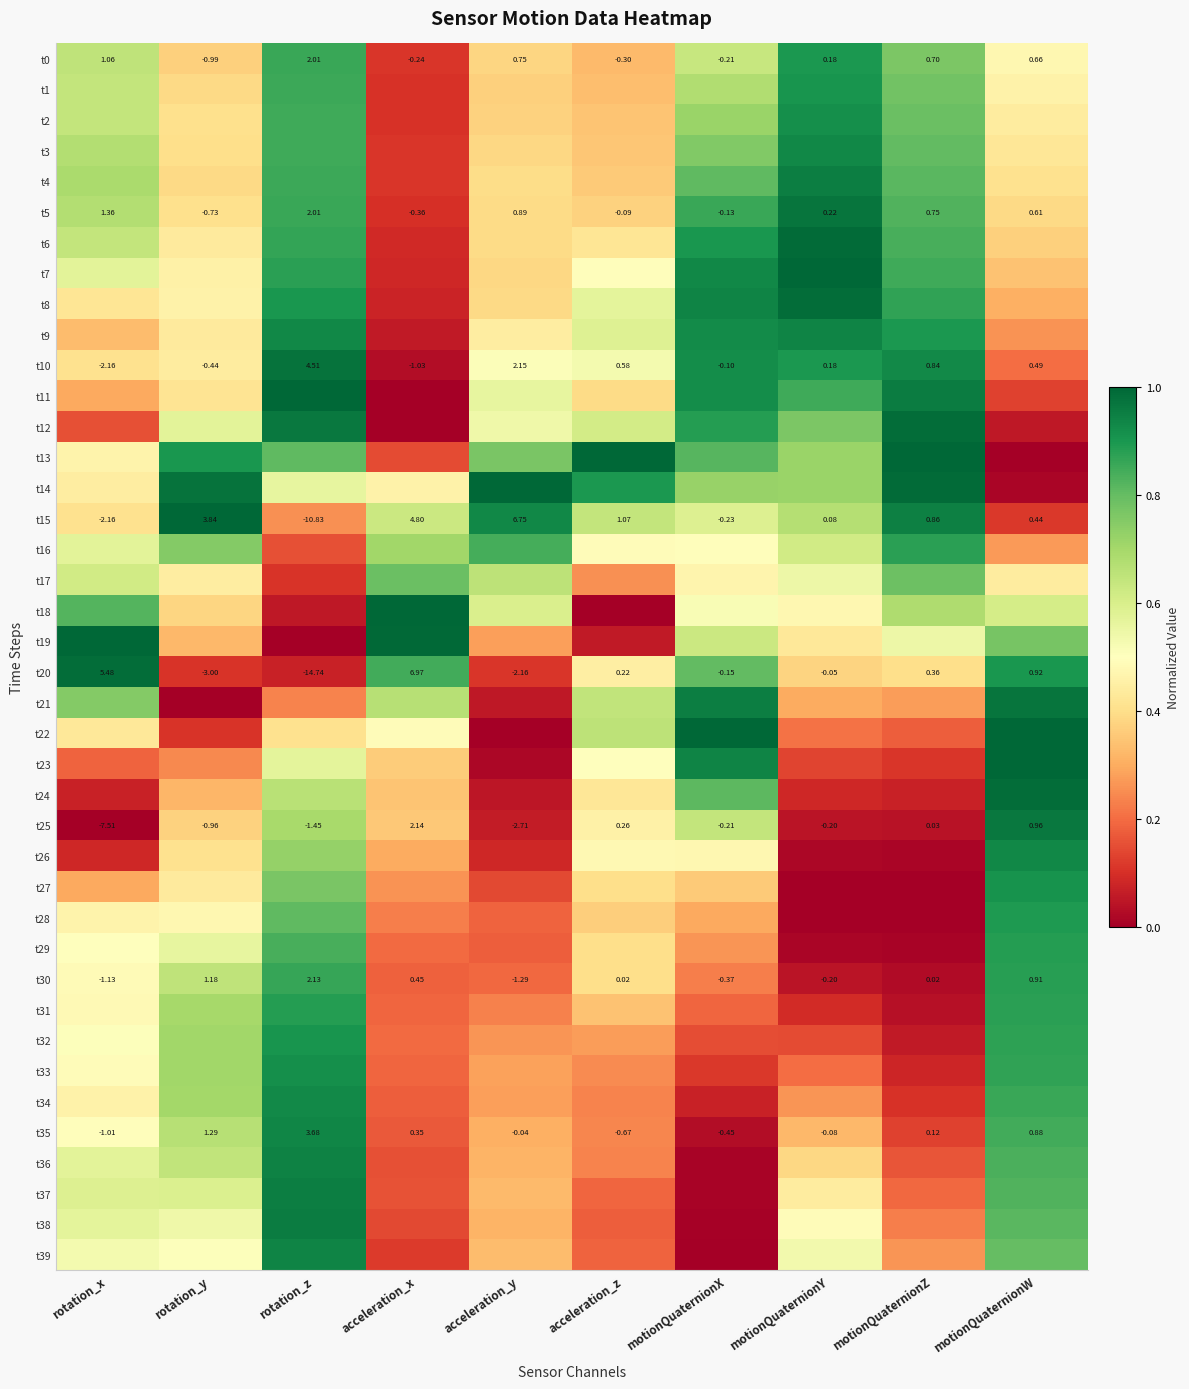

What is the approximate value of t14 at acceleration_y?

1.0